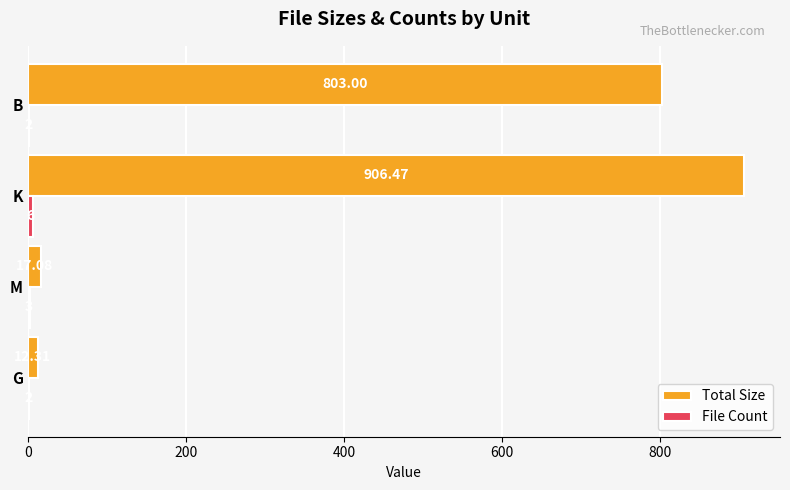

Which series has the largest total across all categories?

Total Size